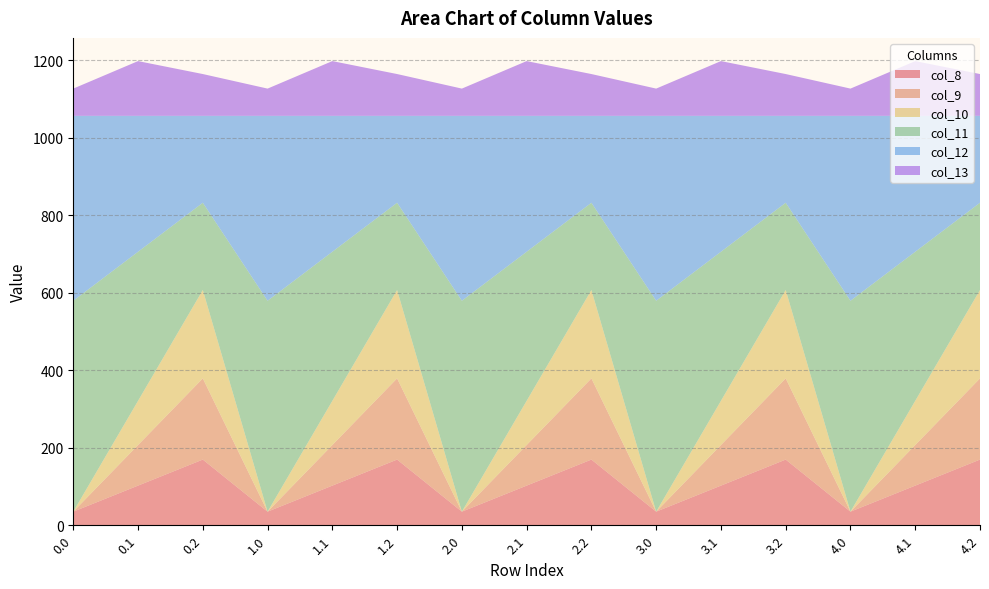

Reading left to right, what are all the values shown in this chart?

col_8: 35.0	102.3	169.5	35.0	102.3	169.5	35.0	102.3	169.5	35.0	102.3	169.5	35.0	102.3	169.5
col_9: 0.0	104.8	209.6	0.0	104.8	209.6	0.0	104.8	209.6	0.0	104.8	209.6	0.0	104.8	209.6
col_10: 0.0	114.0	228.0	0.0	114.0	228.0	0.0	114.0	228.0	0.0	114.0	228.0	0.0	114.0	228.0
col_11: 544.3	384.7	225.2	544.3	384.7	225.2	544.3	384.7	225.2	544.3	384.7	225.2	544.3	384.7	225.2
col_12: 477.2	350.8	224.3	477.2	350.8	224.3	477.2	350.8	224.3	477.2	350.8	224.3	477.2	350.8	224.3
col_13: 70.2	141.2	107.8	70.2	141.2	107.8	70.2	141.2	107.8	70.2	141.2	107.8	70.2	141.2	107.8